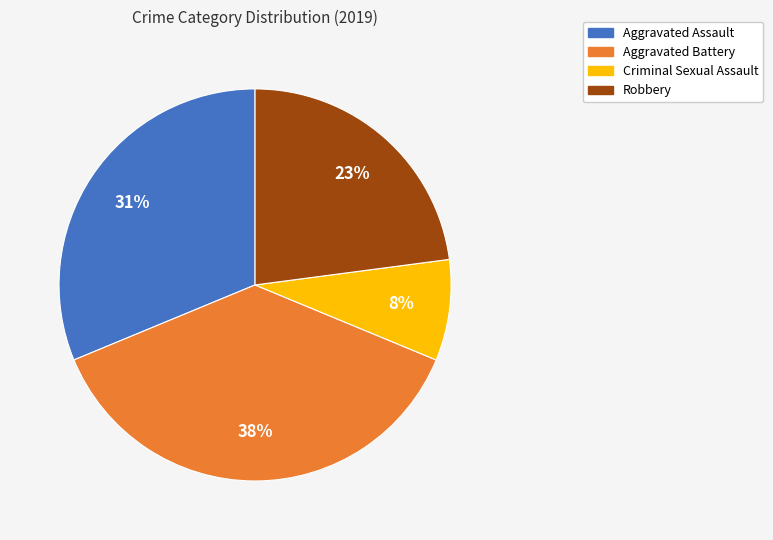

What percentage is the Robbery slice, to the nearest percent?

23%